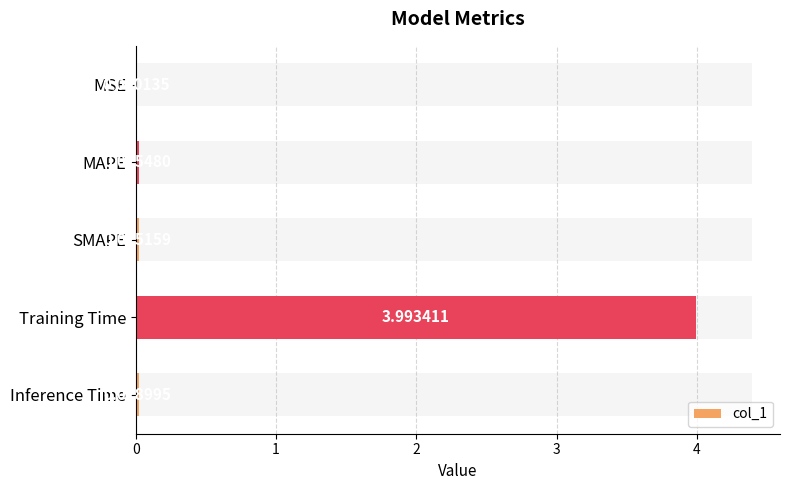

What is the approximate value at 3?

4.0